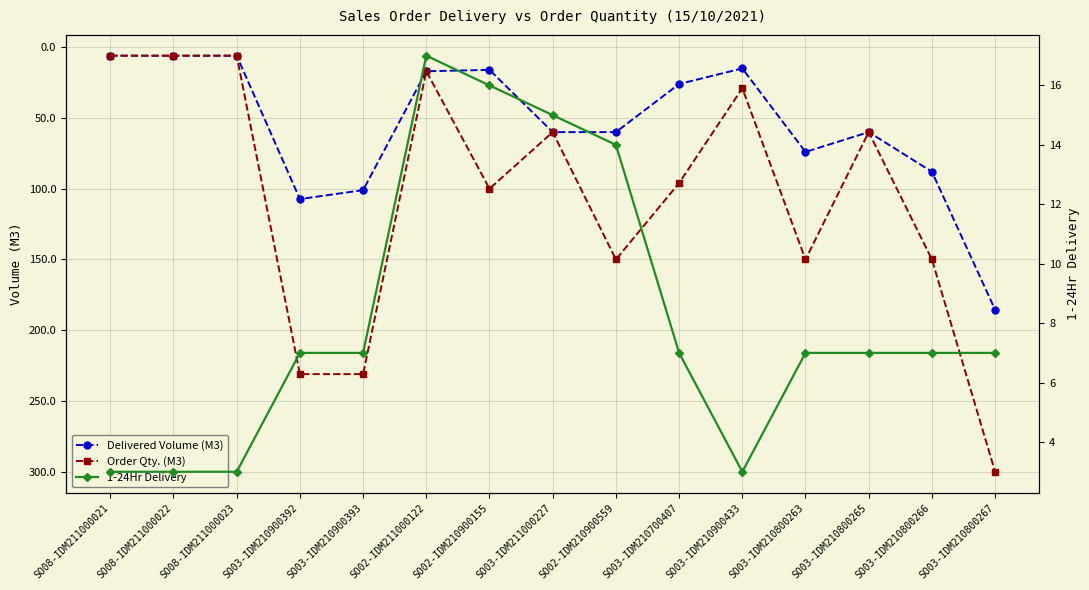

Which series has the widest spread of values?

Order Qty. (M3)